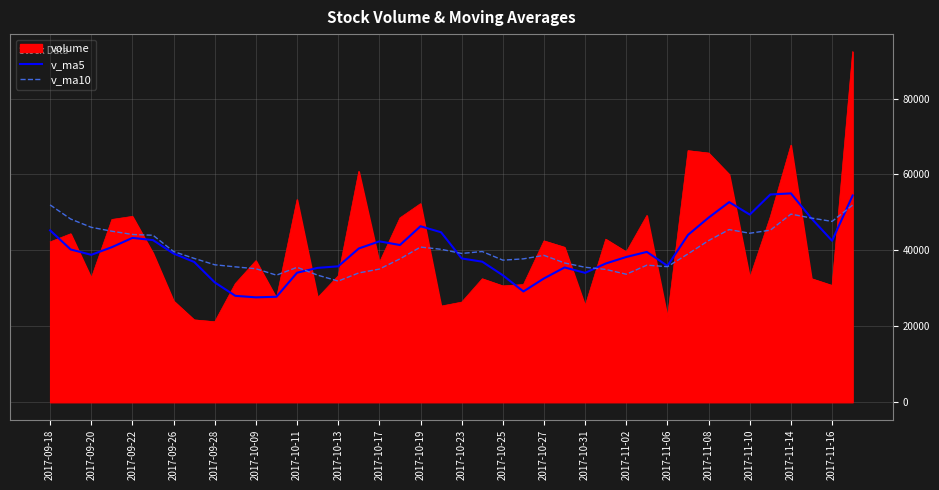

What is the average value of the v_ma5 series?

40084.7